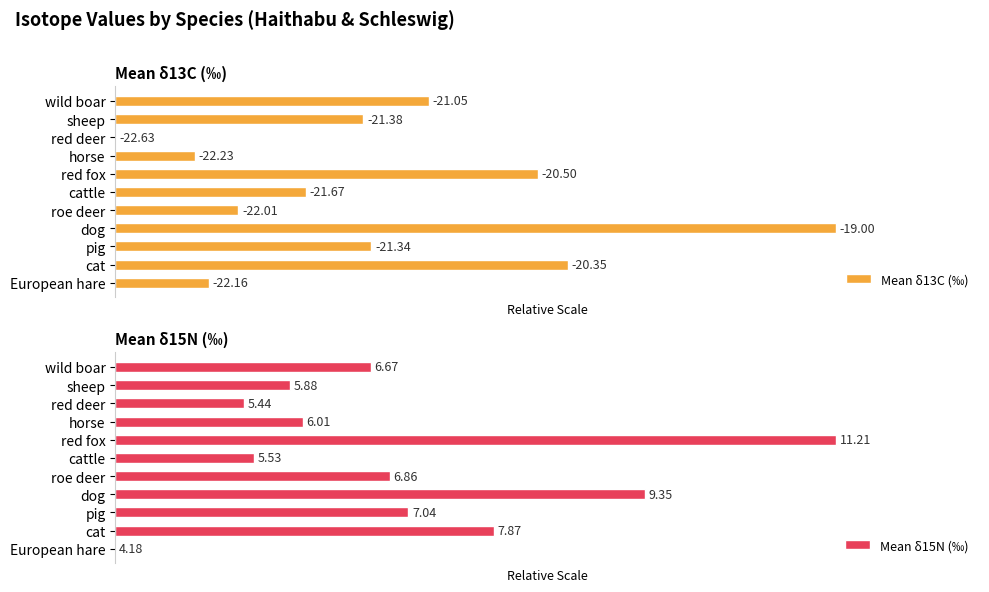

Rank the categories by Mean δ13C (‰) value from lowest to highest.

red deer, horse, European hare, roe deer, cattle, sheep, pig, wild boar, red fox, cat, dog